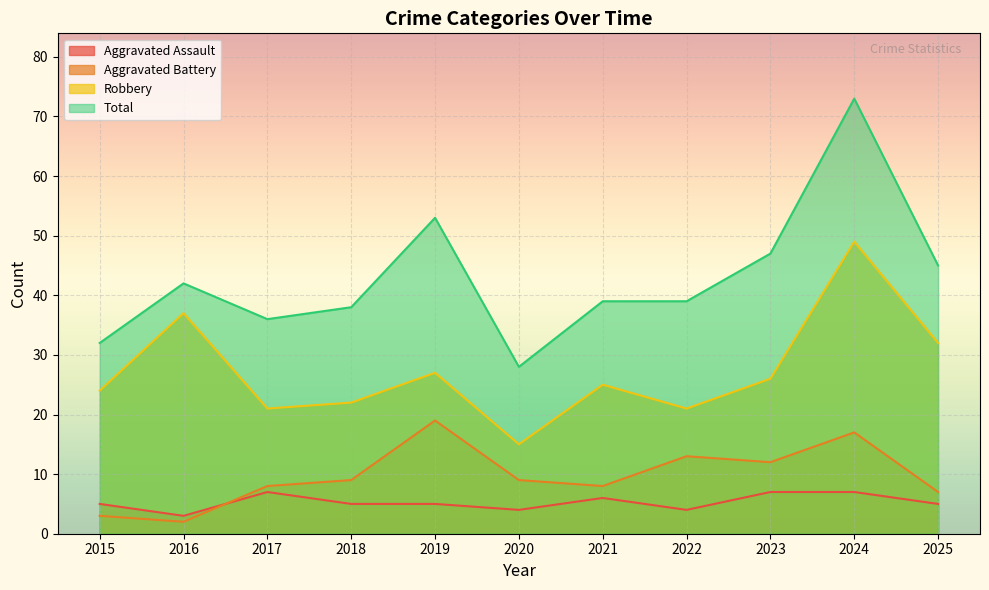

Does the chart display data point markers on the line(s)?

No